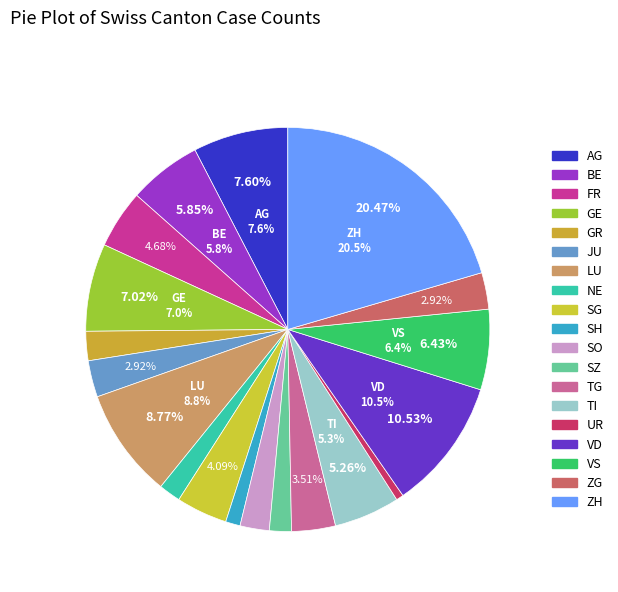

True or false: GR accounts for 2% of the total.

True